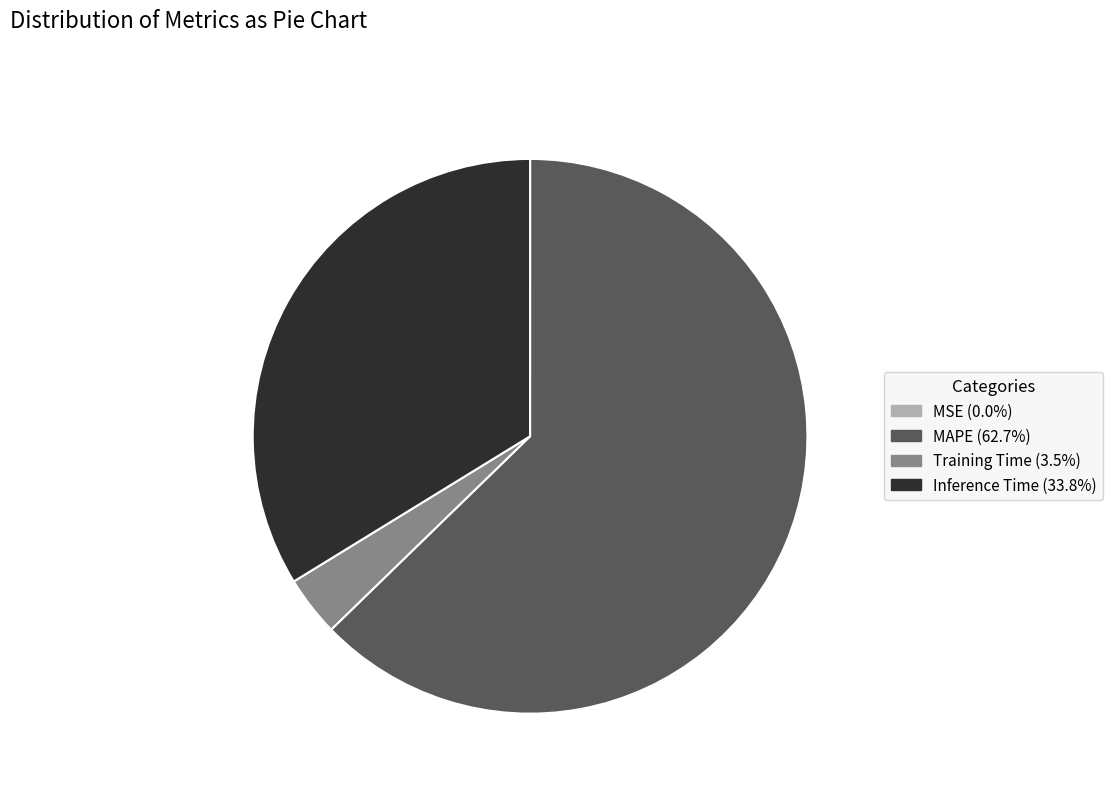

Is there a majority slice in this chart?

Yes